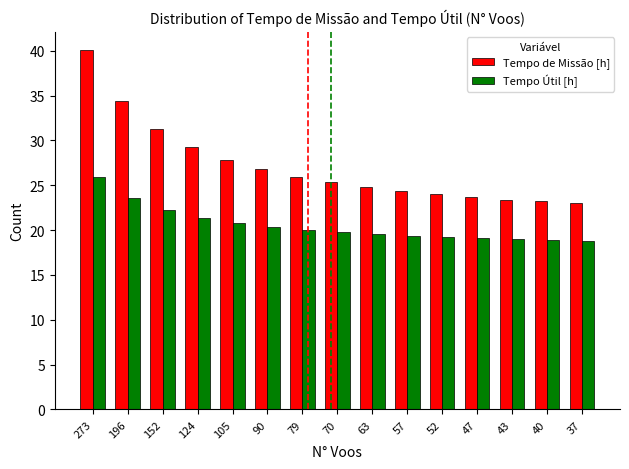

Is the value of Tempo Útil [h] at 124 greater than the value of Tempo de Missão [h] at 105?

No